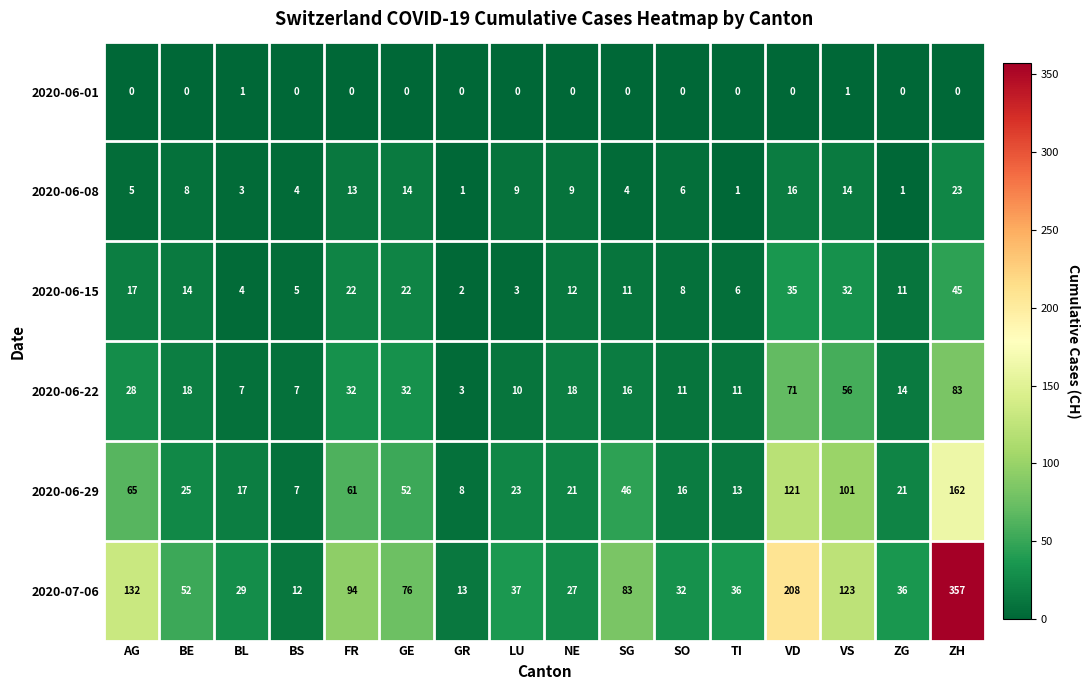

Between NE and SG, which series saw the biggest shift?

2020-07-06